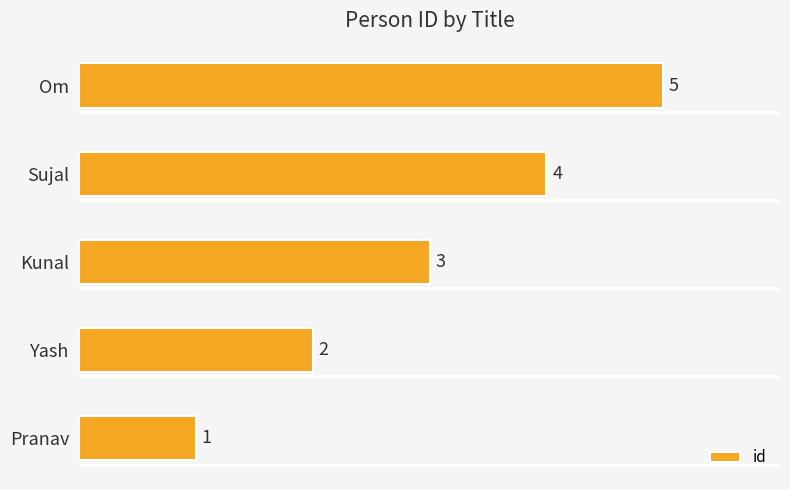

How many values are between 2 and 4?

3